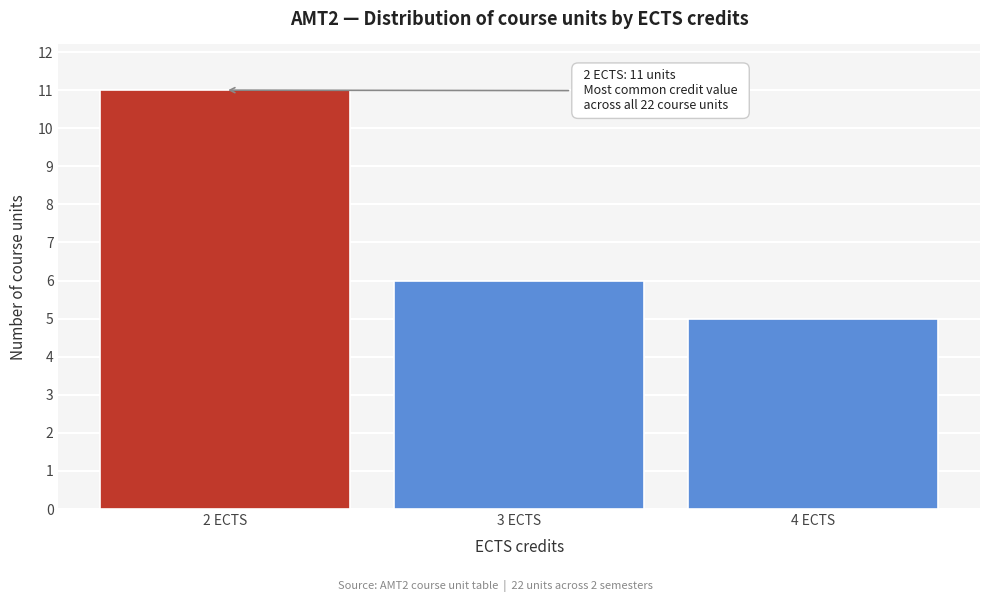

Over which range of the x-axis is the bar tallest?

1.5 to 2.5